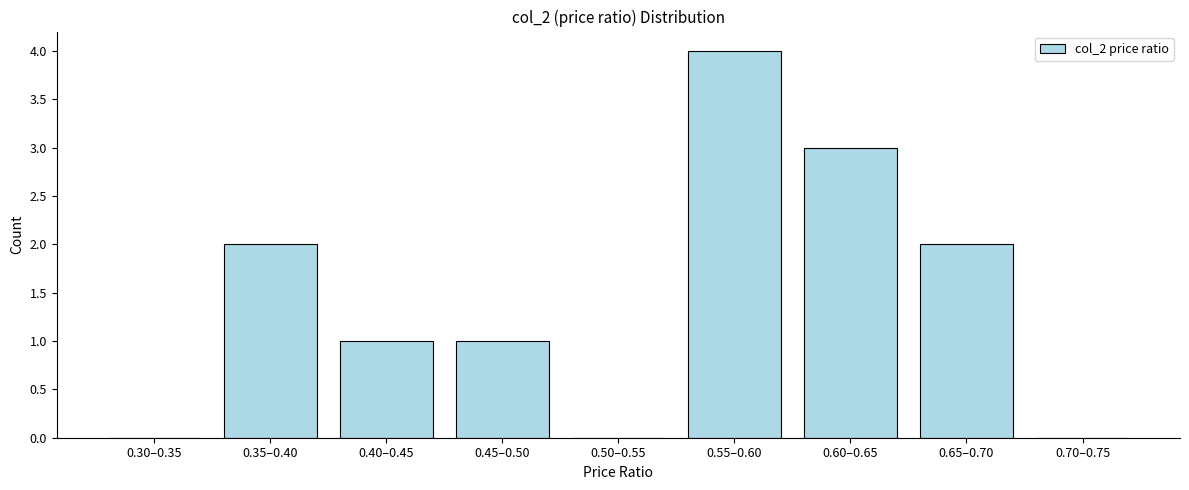

Reading left to right, what are all the values shown in this chart?

0.30–0.35=0	0.35–0.40=2	0.40–0.45=1	0.45–0.50=1	0.50–0.55=0	0.55–0.60=4	0.60–0.65=3	0.65–0.70=2	0.70–0.75=0